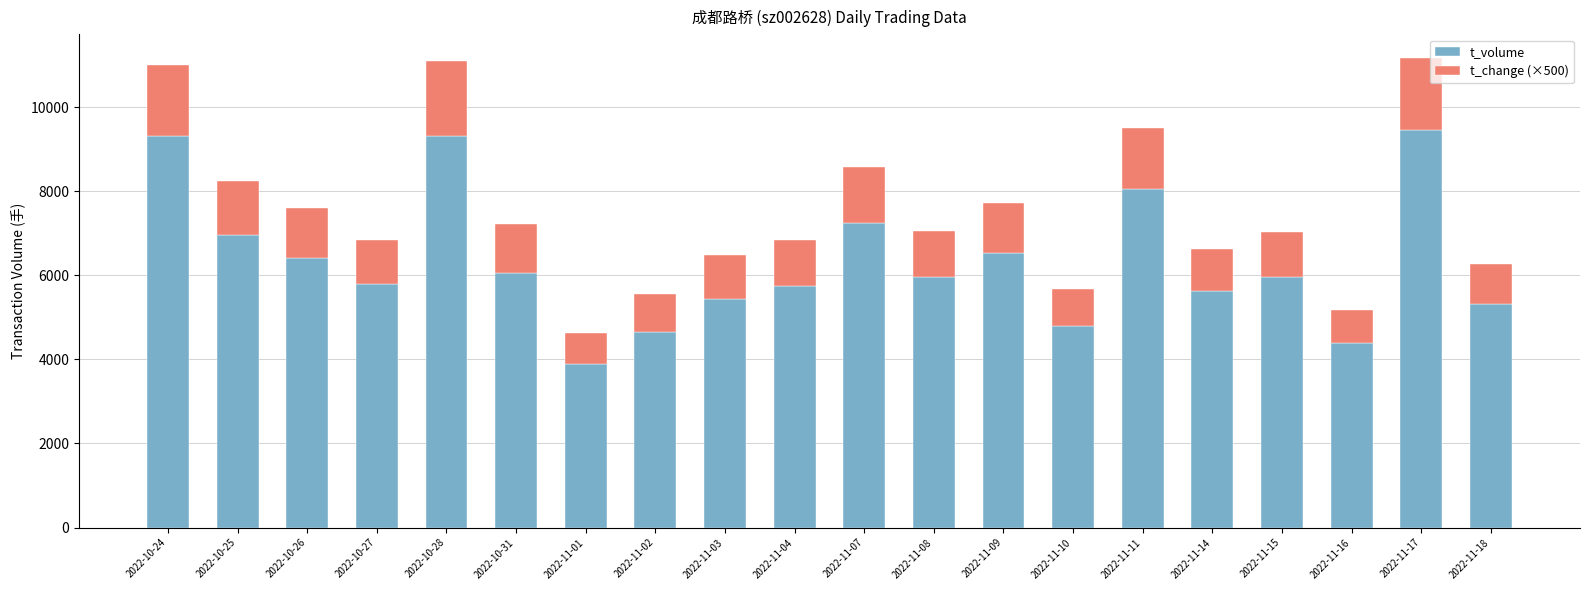

The value of t_volume at 2022-11-14 is 5616. True or false?

True